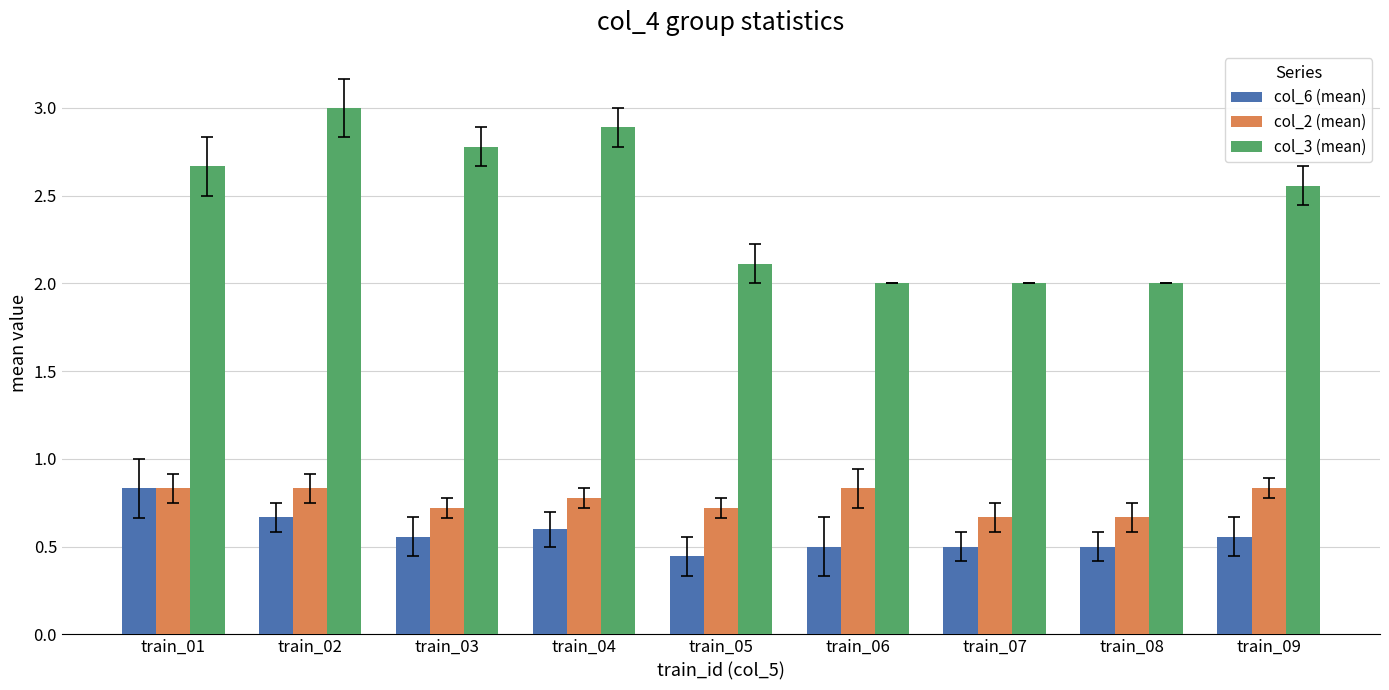

What is the difference between the highest and lowest values at train_02?

2.3